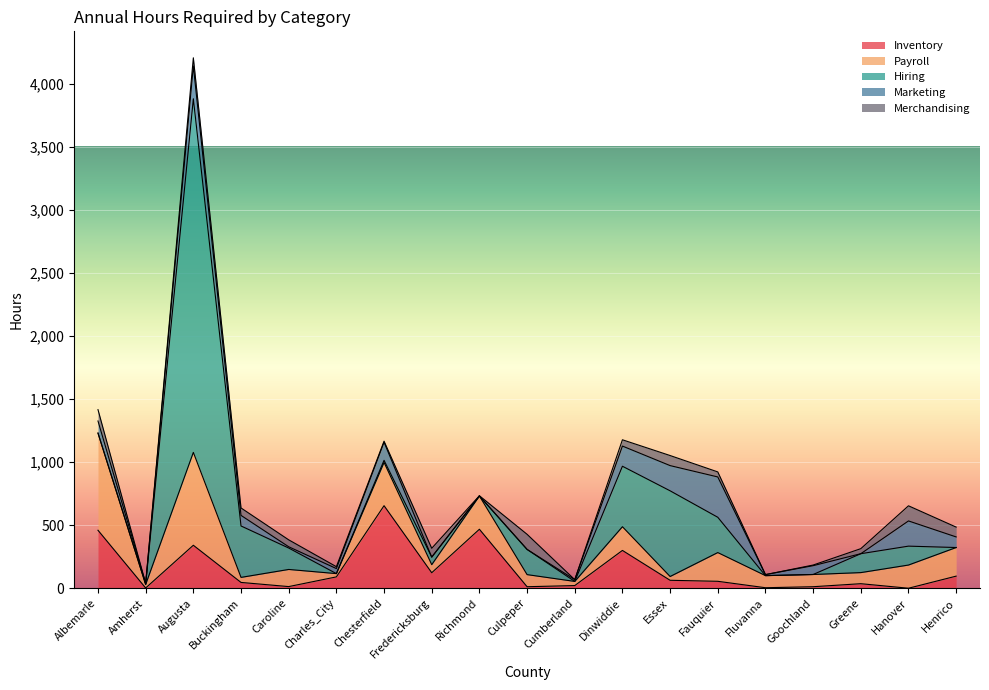

How many times do Merchandising and Payroll cross each other?

8